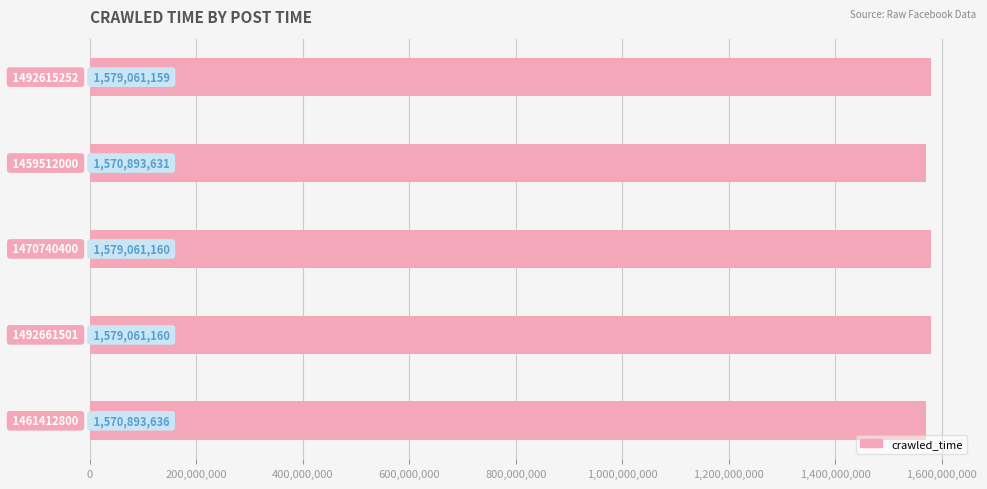

What is the value of the 4th bar from the top?

1579061160